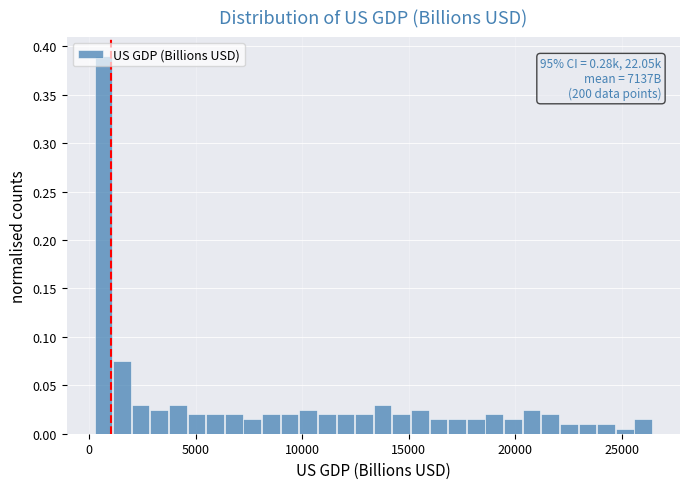

Around what value on the x-axis is the tallest bar? Give the approximate position of its centre, as read against the axis.

500